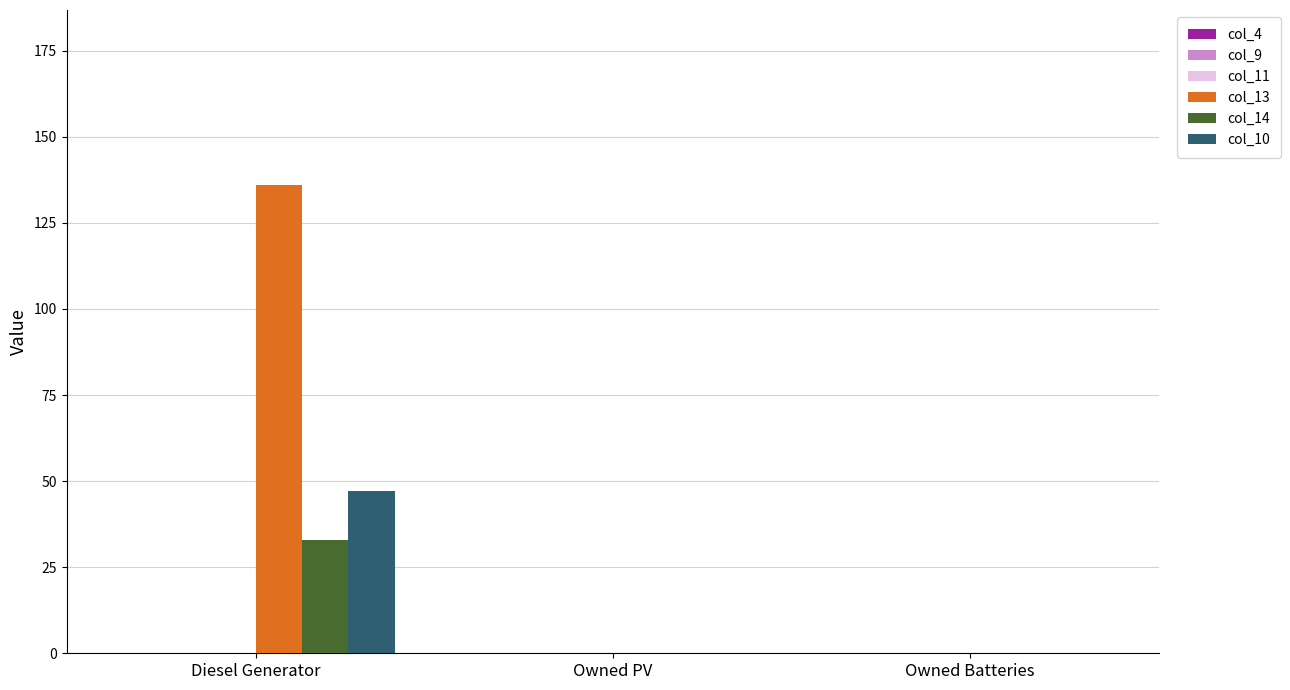

At which category does the chart reach its peak across all series?

Diesel Generator